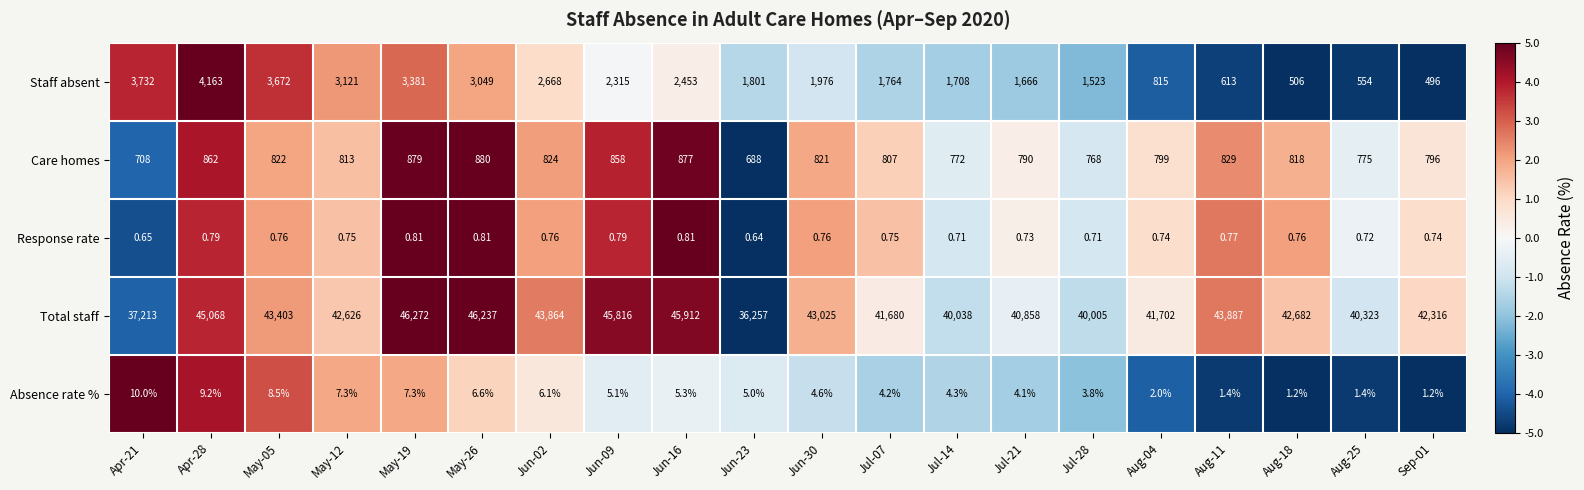

Rank the series by their maximum value, from highest to lowest.

Total staff, Staff absent, Care homes, Absence rate %, Response rate